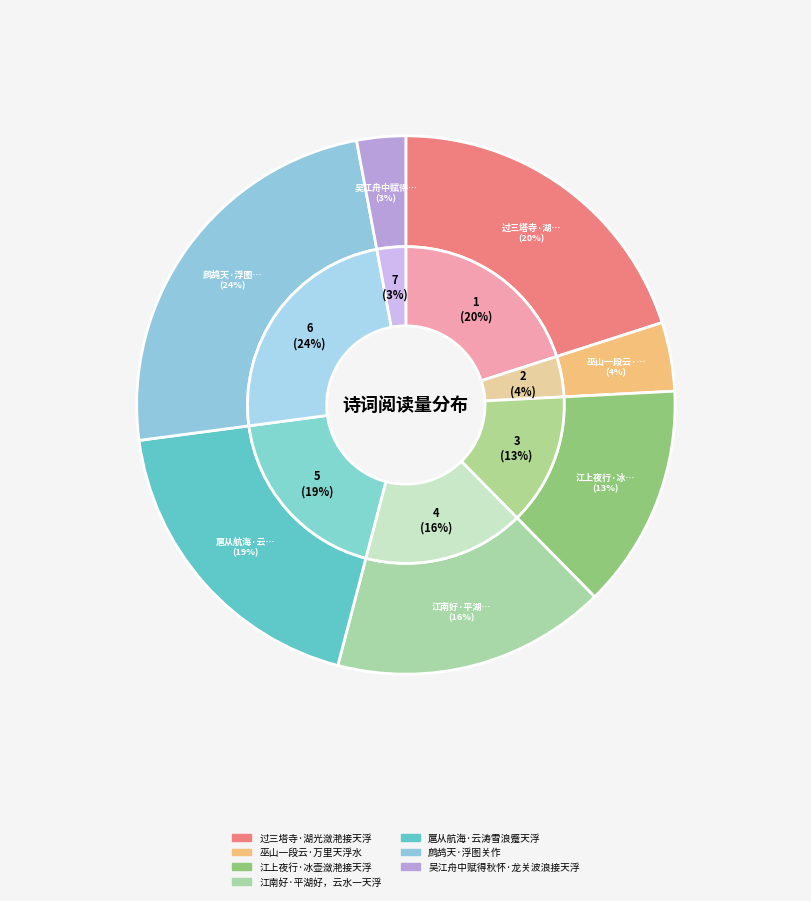

To the nearest percent, what is the combined percentage of 吴江舟中赋得秋怀·龙关波浪接天浮 and 江上夜行·冰壶潋滟接天浮?

16%